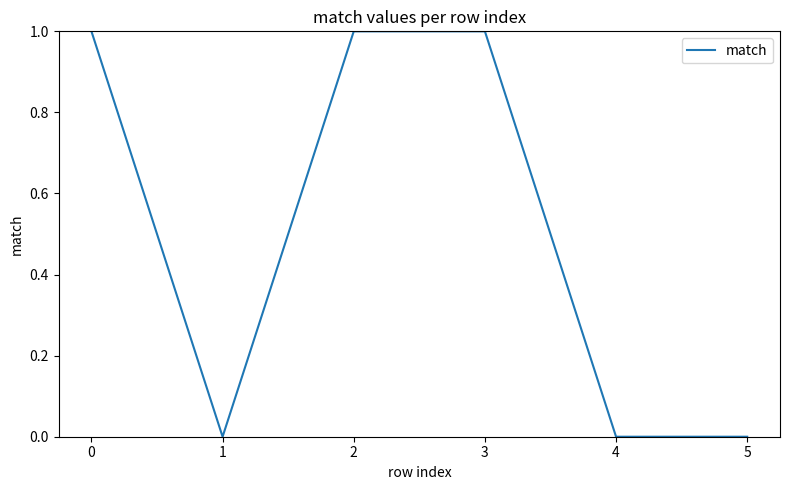

What is the sum of all values?

3